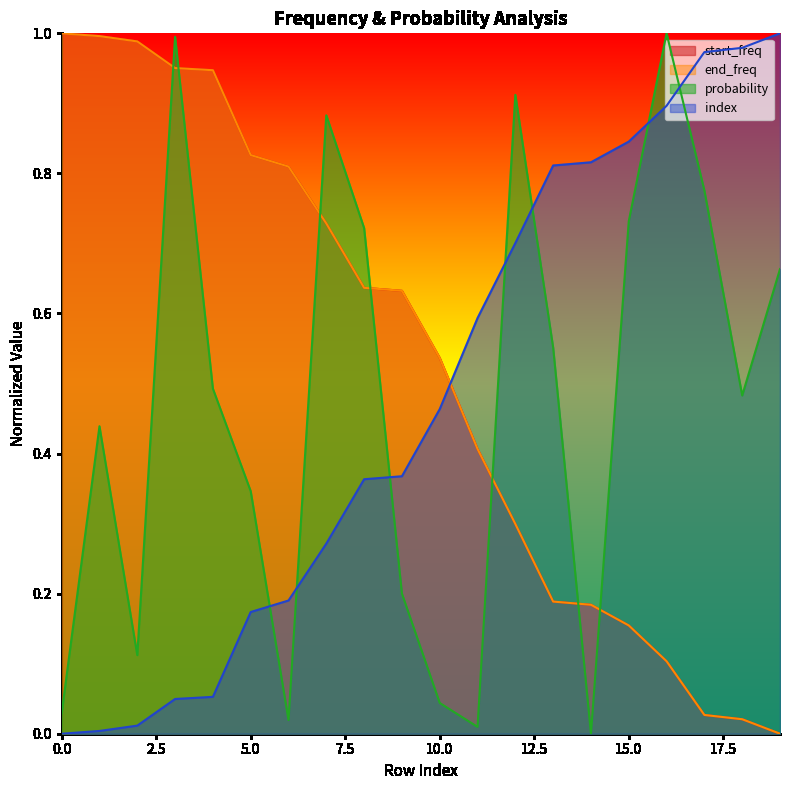

What is the difference between the start_freq values at 11 and 7?

0.3